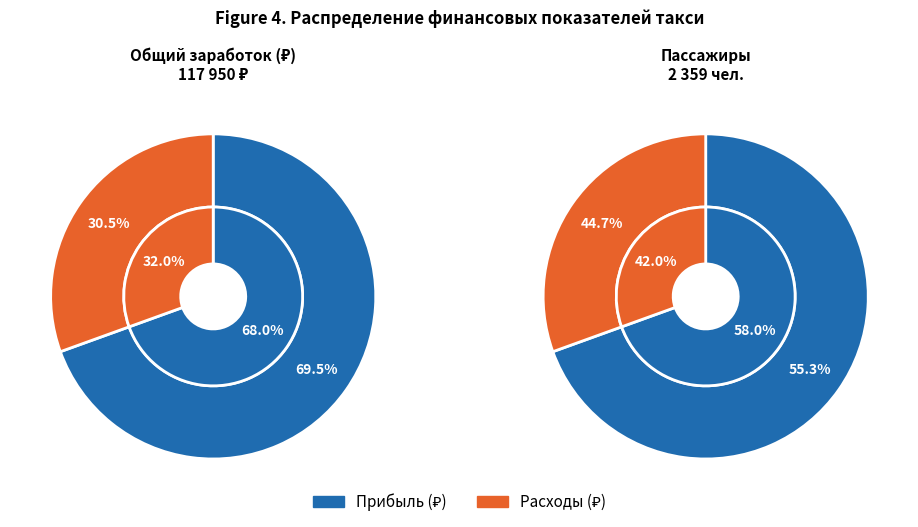

What is the change in value from Общий заработок (₽) to Расходы (₽)?

-81950